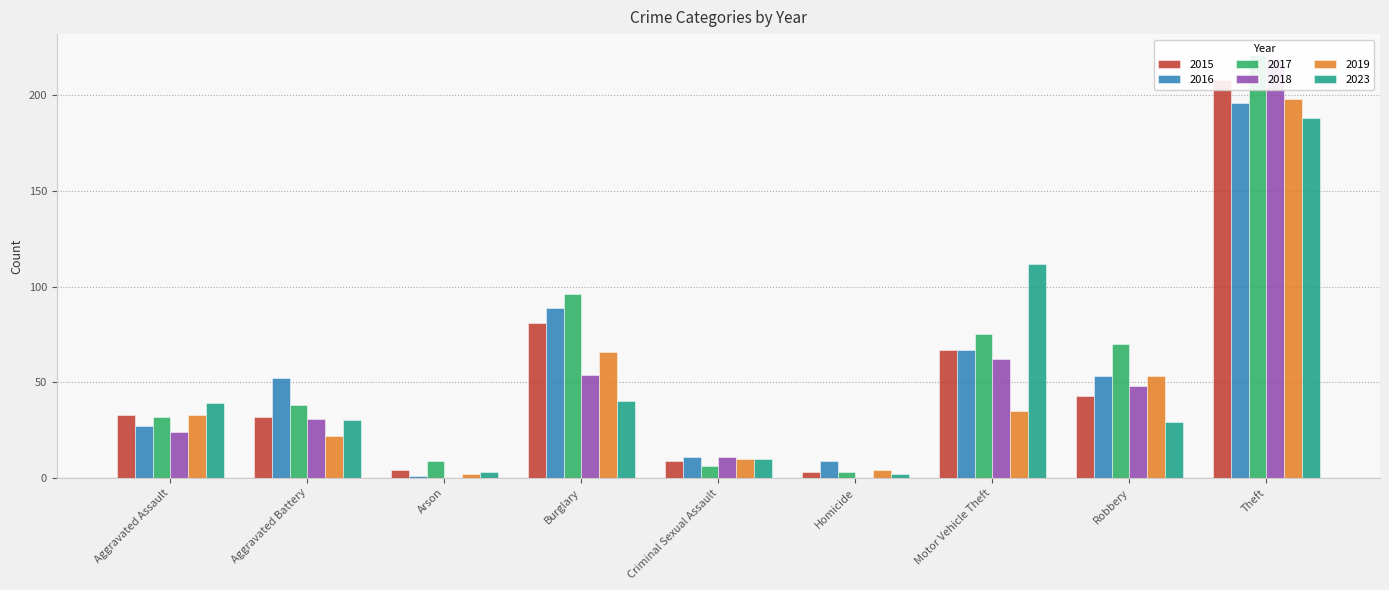

Is it true that 2023 equals 15 at Criminal Sexual Assault?

False